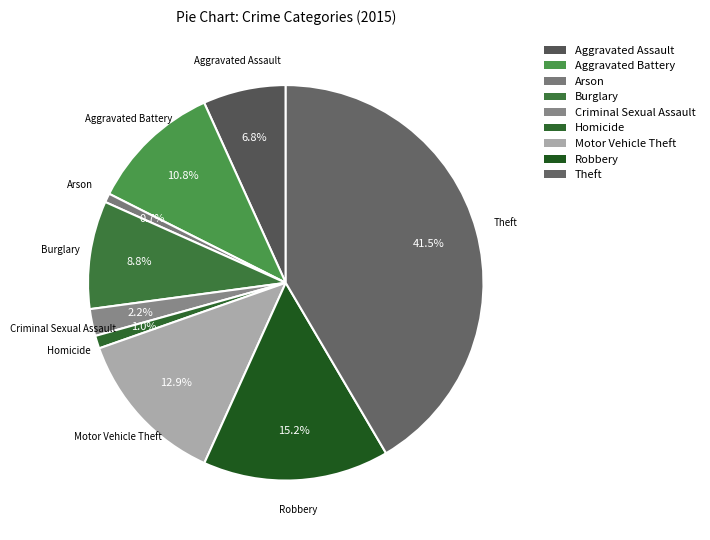

Is Aggravated Battery the majority of the pie?

No